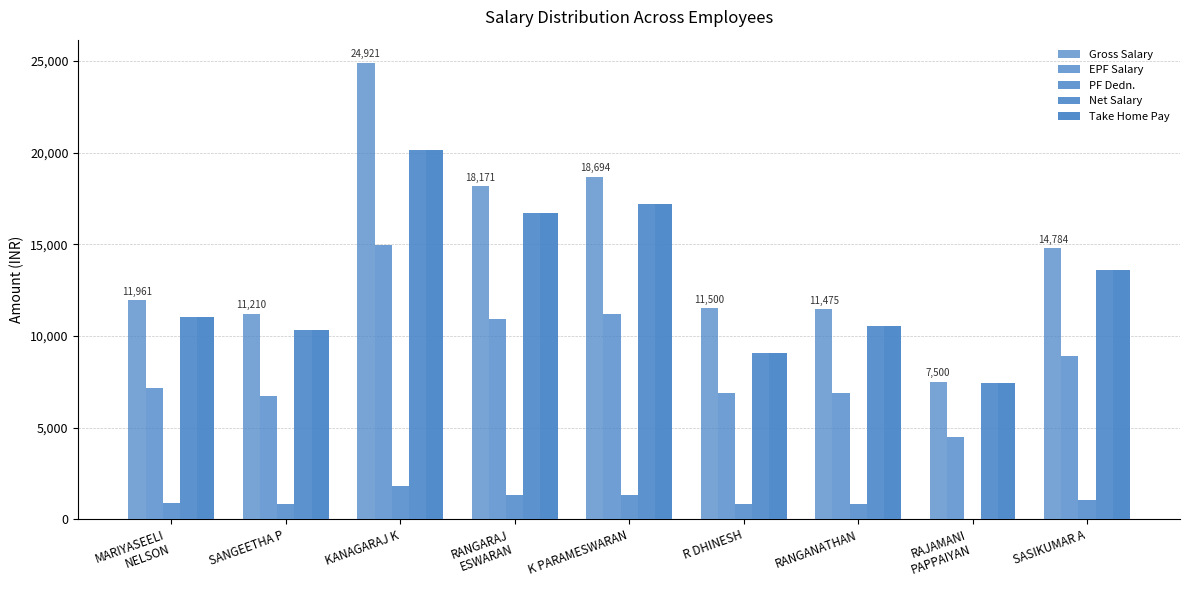

How many series are shown in this chart?

5